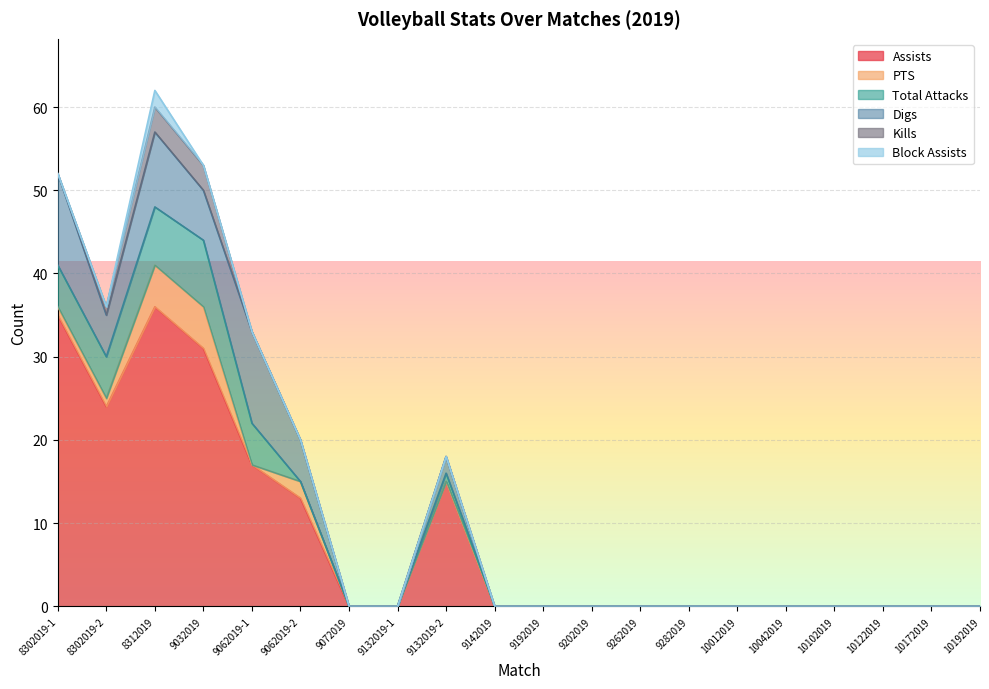

Reading left to right, what are all the values shown in this chart?

Assists: 35	24	36	31	17	13	0	0	15	0	0	0	0	0	0	0	0	0	0	0
PTS: 1	1	5	5	0	2	0	0	0	0	0	0	0	0	0	0	0	0	0	0
Total Attacks: 5	5	7	8	5	0	0	0	1	0	0	0	0	0	0	0	0	0	0	0
Digs: 11	5	9	6	11	5	0	0	2	0	0	0	0	0	0	0	0	0	0	0
Kills: 0	1	3	3	0	0	0	0	0	0	0	0	0	0	0	0	0	0	0	0
Block Assists: 0	0	2	0	0	0	0	0	0	0	0	0	0	0	0	0	0	0	0	0